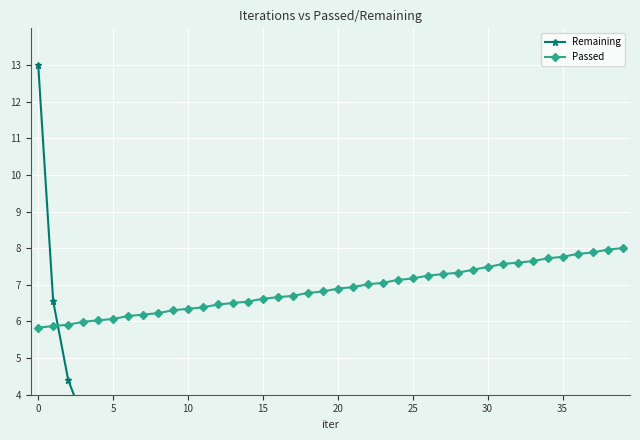

What is the value of the Remaining point at the 8th from the left?

1.7